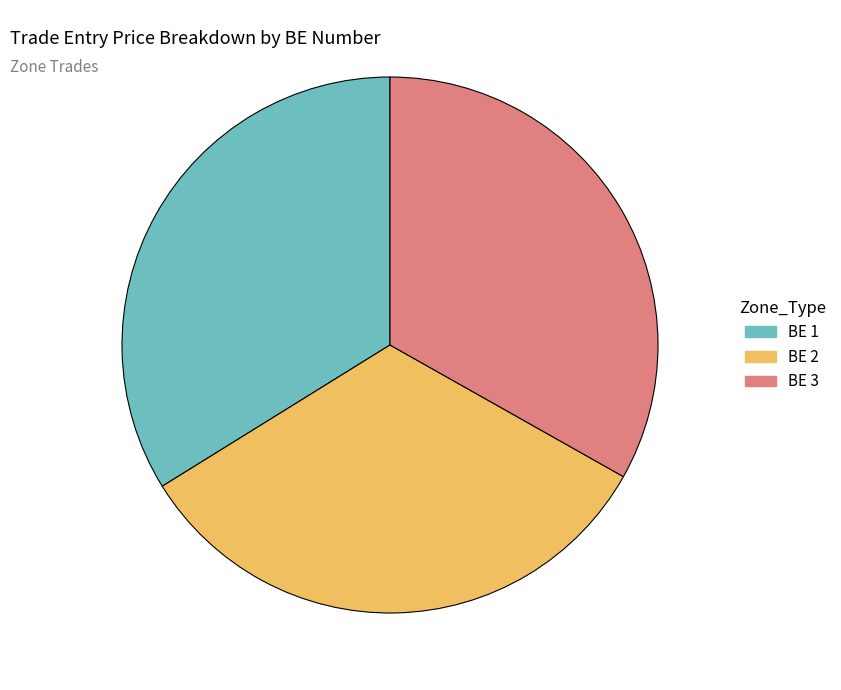

How many slices are in this pie chart?

3